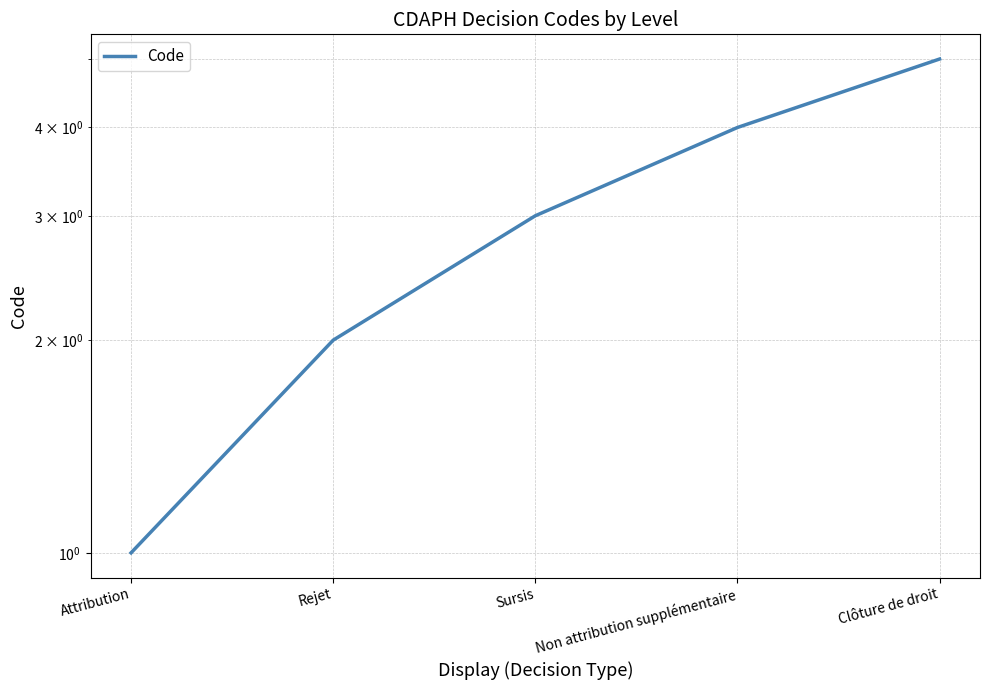

At which category does the chart reach its minimum across all series?

Attribution